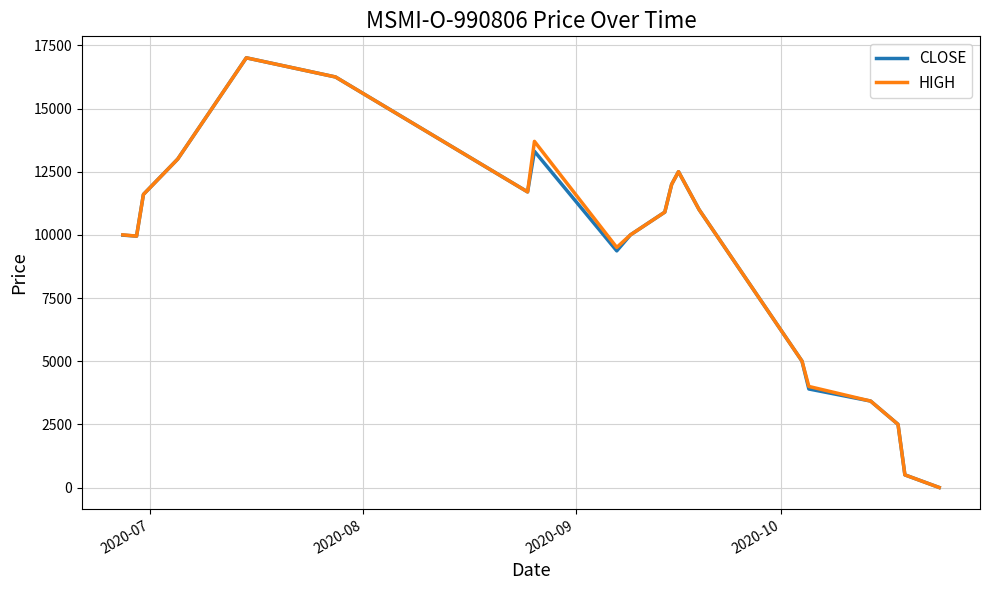

True or false: HIGH and CLOSE intersect in this chart.

False